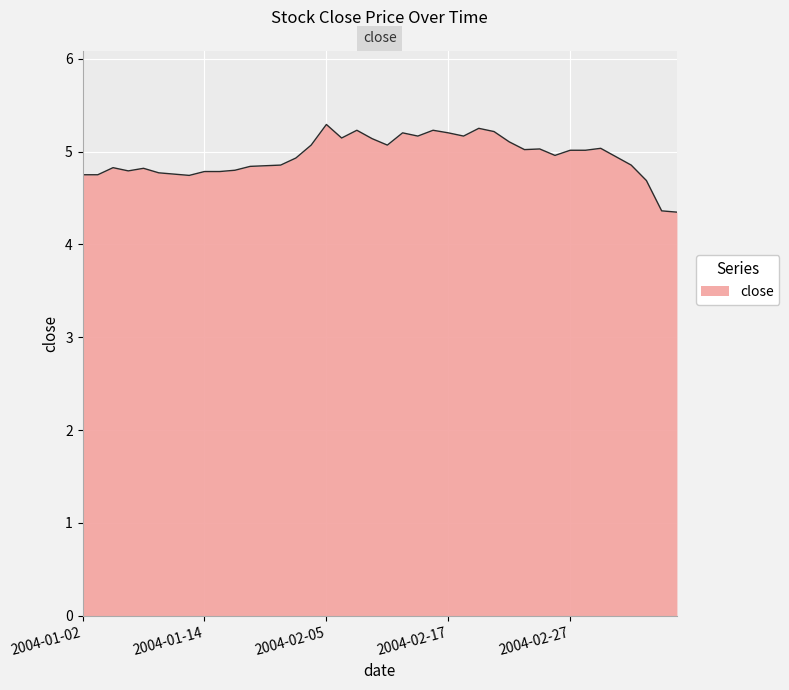

What is the difference between the maximum and minimum values?

0.9